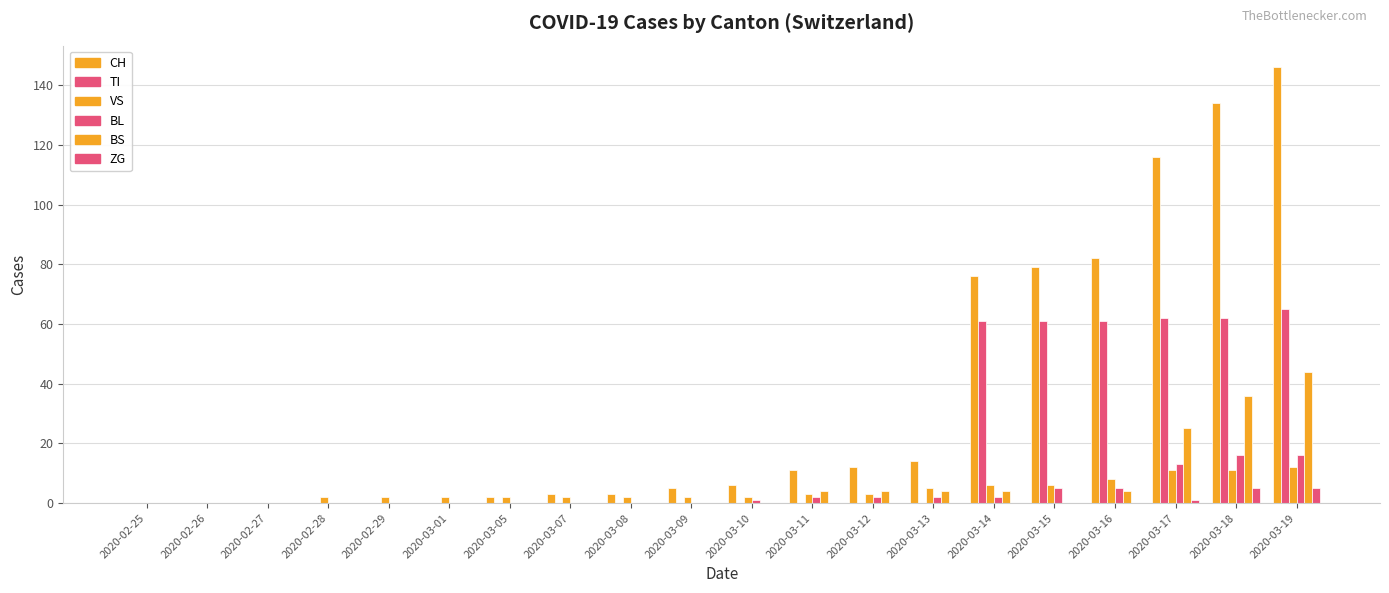

What is the difference between the CH values at 2020-03-15 and 2020-02-27?

79